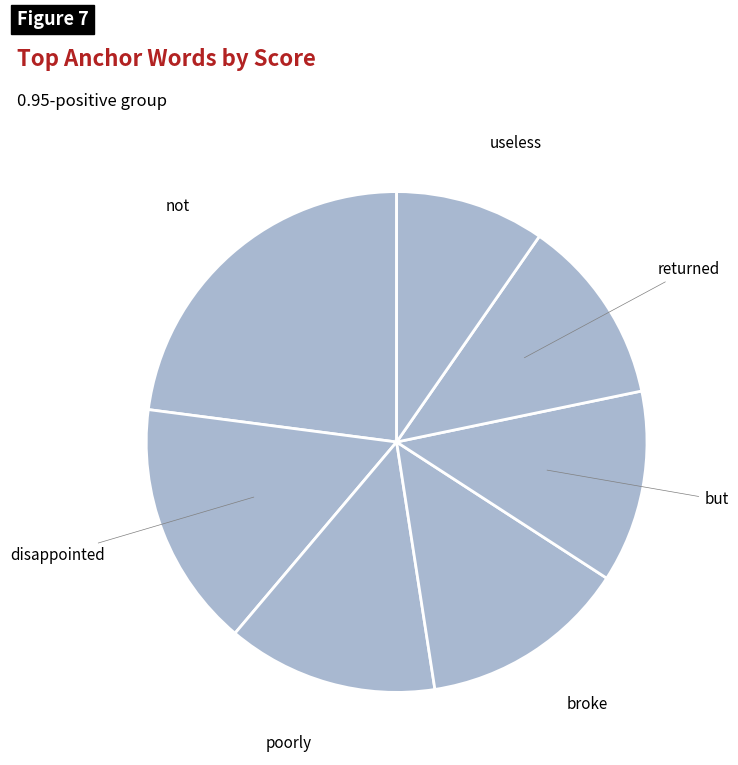

What is the smallest slice in the pie chart?

useless